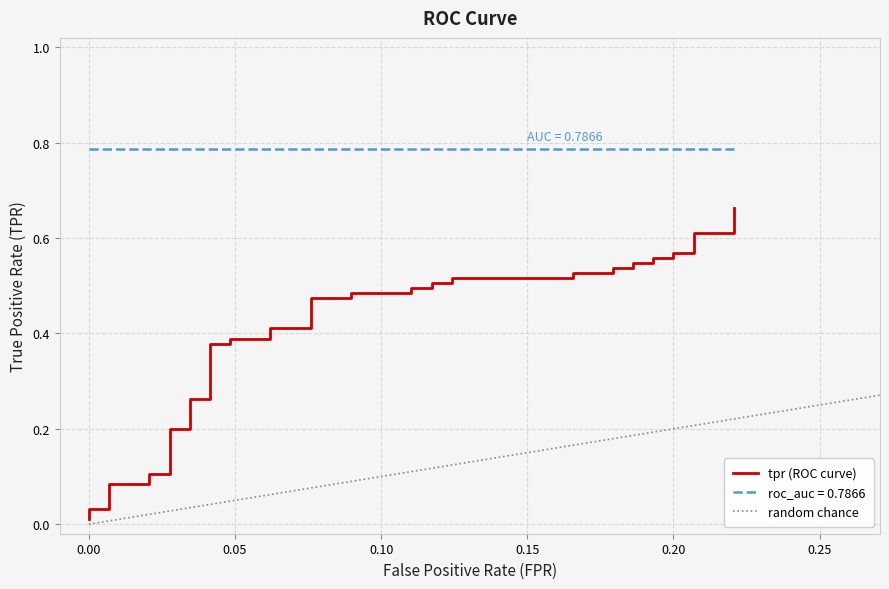

What is the sum of all values?

16.0